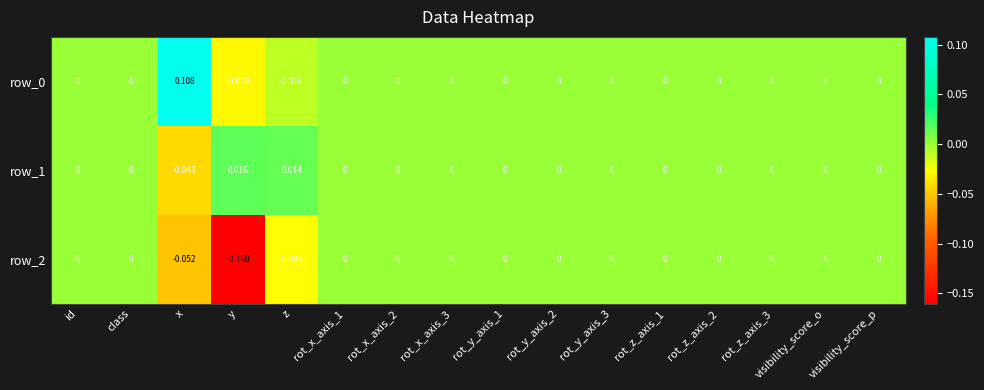

Which category has the lowest value across all series?

y